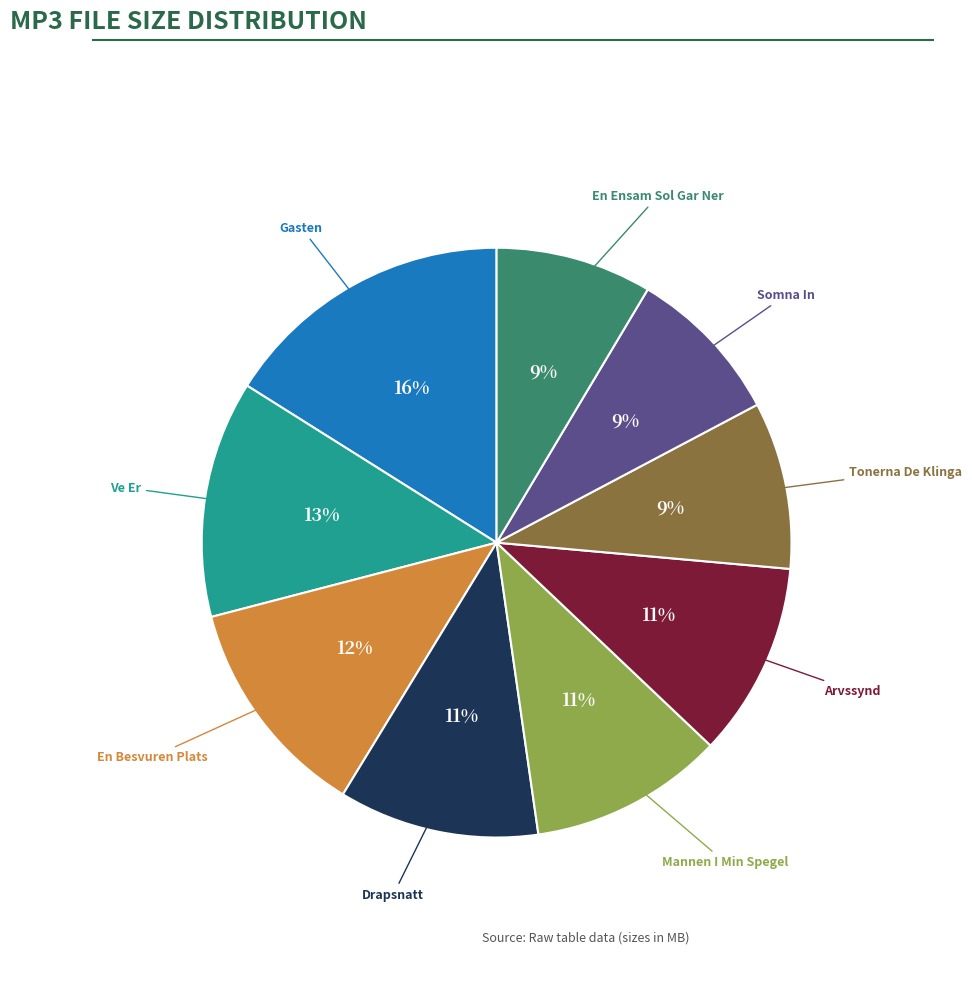

To the nearest percent, what is the difference between the largest and smallest slice percentages?

7%